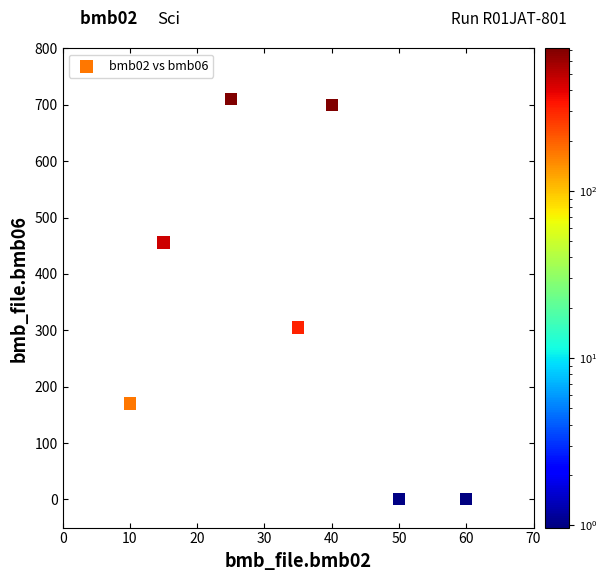

What Y value in the scatter plot is closest to 355?

305.0